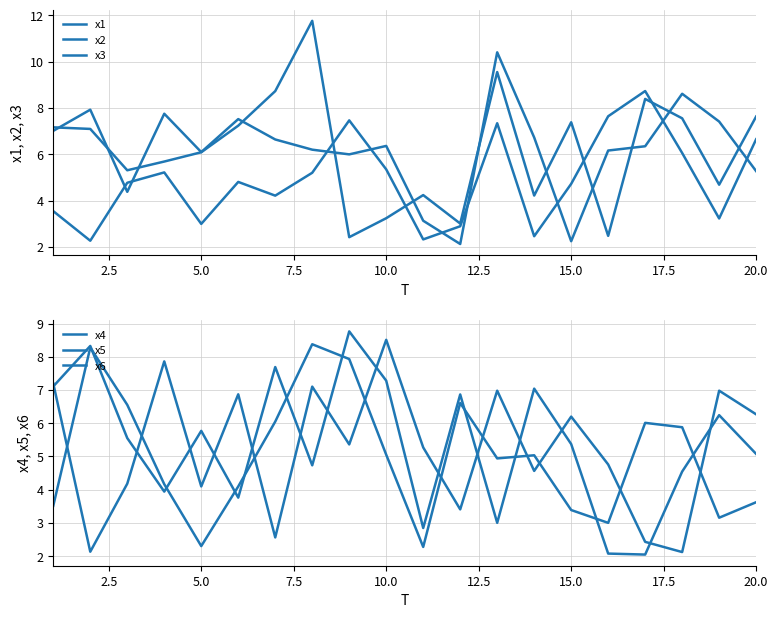

Reading left to right, list all the values displayed in this chart.

x1: 3.6	2.3	4.8	5.2	3.0	4.8	4.2	5.2	7.5	5.4	2.3	2.9	7.3	2.5	4.7	7.6	8.7	6.1	3.2	6.7
x2: 7.2	7.1	5.3	5.7	6.1	7.2	8.7	11.8	2.4	3.2	4.2	3.0	9.6	4.2	7.4	2.5	8.4	7.6	4.7	7.6
x3: 7.0	7.9	4.4	7.8	6.1	7.5	6.6	6.2	6.0	6.4	3.1	2.1	10.4	6.7	2.3	6.2	6.4	8.6	7.4	5.3
x4: 7.2	2.1	4.2	7.9	4.1	6.9	2.6	7.1	5.4	8.5	5.3	3.4	7.0	4.6	6.2	4.8	2.4	2.1	7.0	6.3
x5: 7.1	8.3	5.6	3.9	5.8	3.8	7.7	4.7	8.8	7.3	2.8	6.9	3.0	7.0	5.4	2.1	2.0	4.5	6.2	5.1
x6: 3.5	8.3	6.6	4.2	2.3	4.1	6.0	8.4	7.9	5.1	2.3	6.6	4.9	5.0	3.4	3.0	6.0	5.9	3.2	3.6